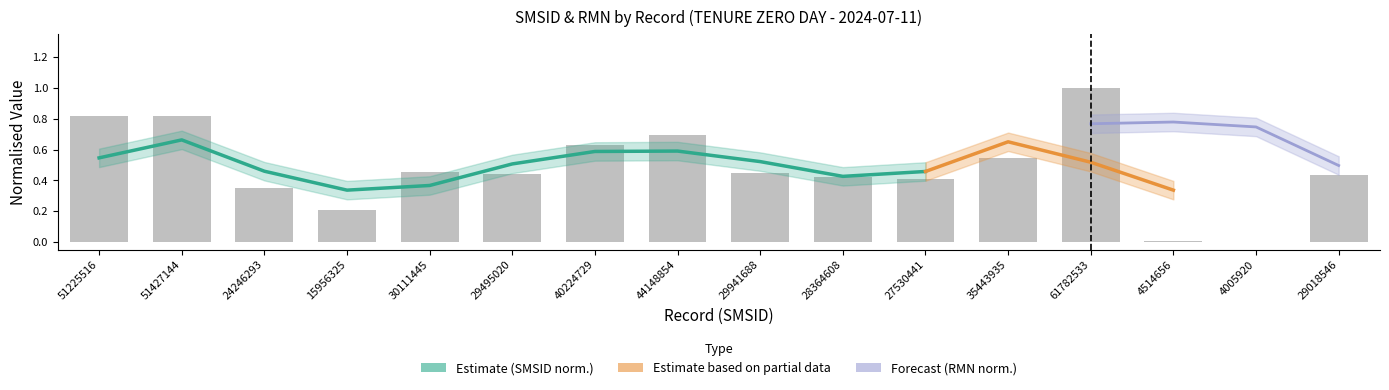

Reading right to left, extract all data points from this chart.

29018546=0.4	4005920=0.0	4514656=0.0	61782533=1.0	35443935=0.5	27530441=0.4	28364608=0.4	29941688=0.4	44148854=0.7	40224729=0.6	29495020=0.4	30111445=0.5	15956325=0.2	24246293=0.4	51427144=0.8	51225516=0.8